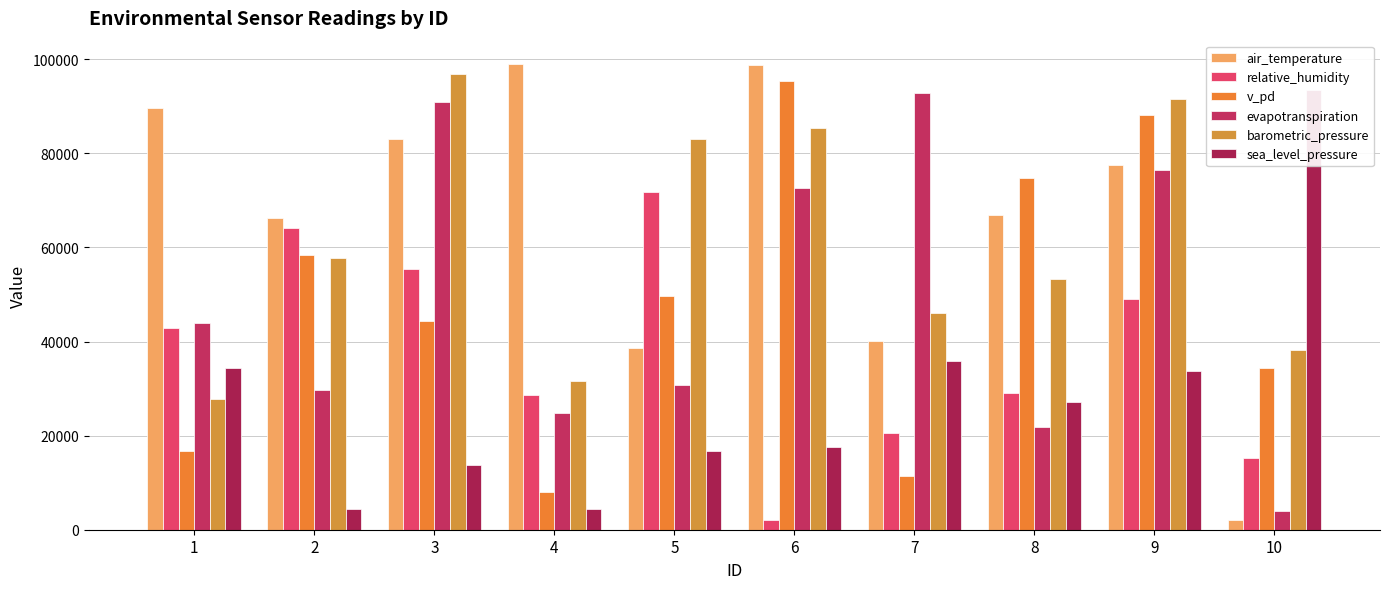

What is the difference between the sea_level_pressure values at 1 and 10?

59018